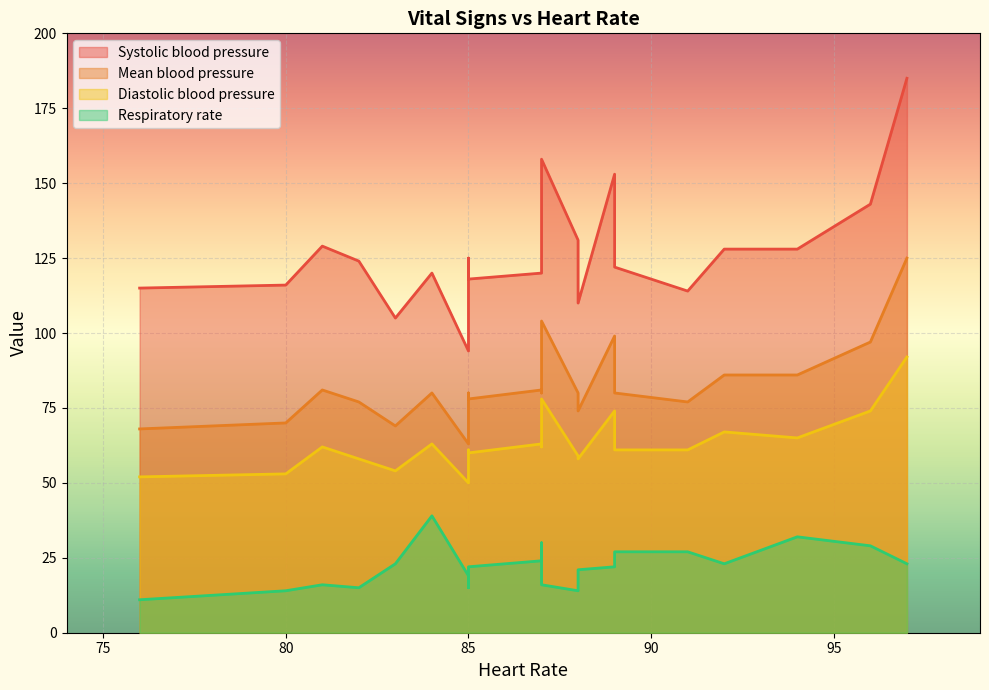

What is the spread (max minus min) of values at 5?

102